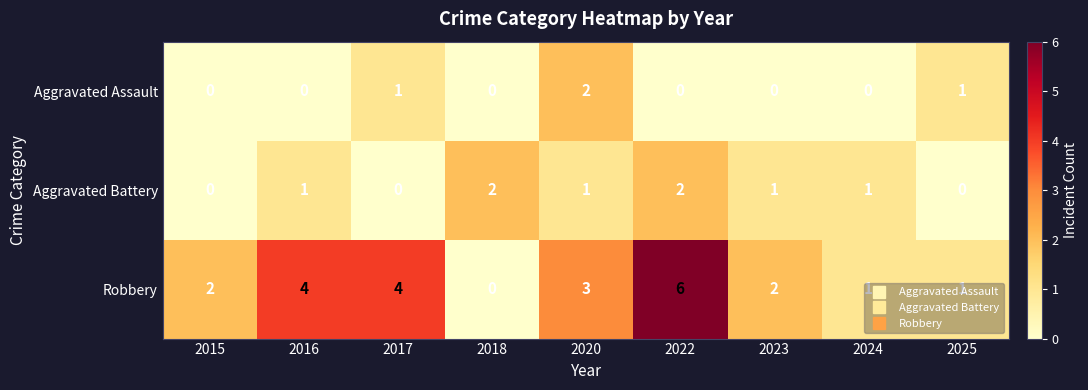

The value of Robbery at 2022 is 9. True or false?

False